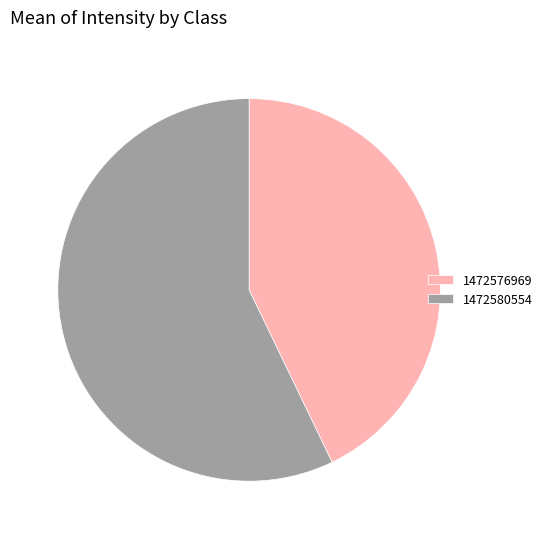

Is the sum of 1472576969 and 1472580554 greater than half?

Yes